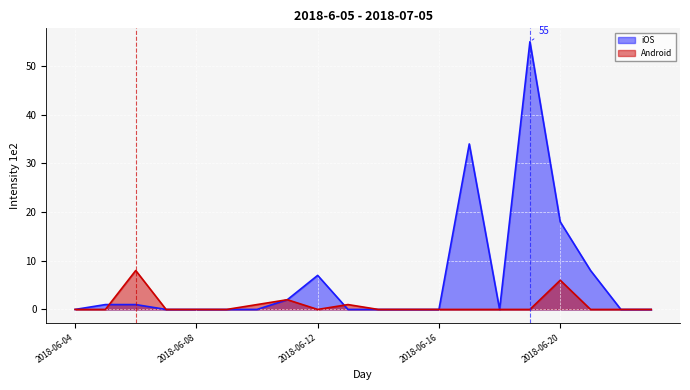

What is the sum of the iOS values at 2018-06-13 and 2018-06-20?

18